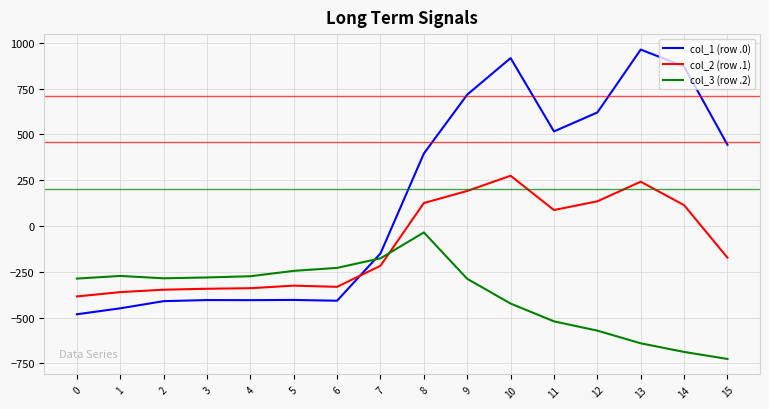

What is the average value of the col_1 (row .0) series?

145.4